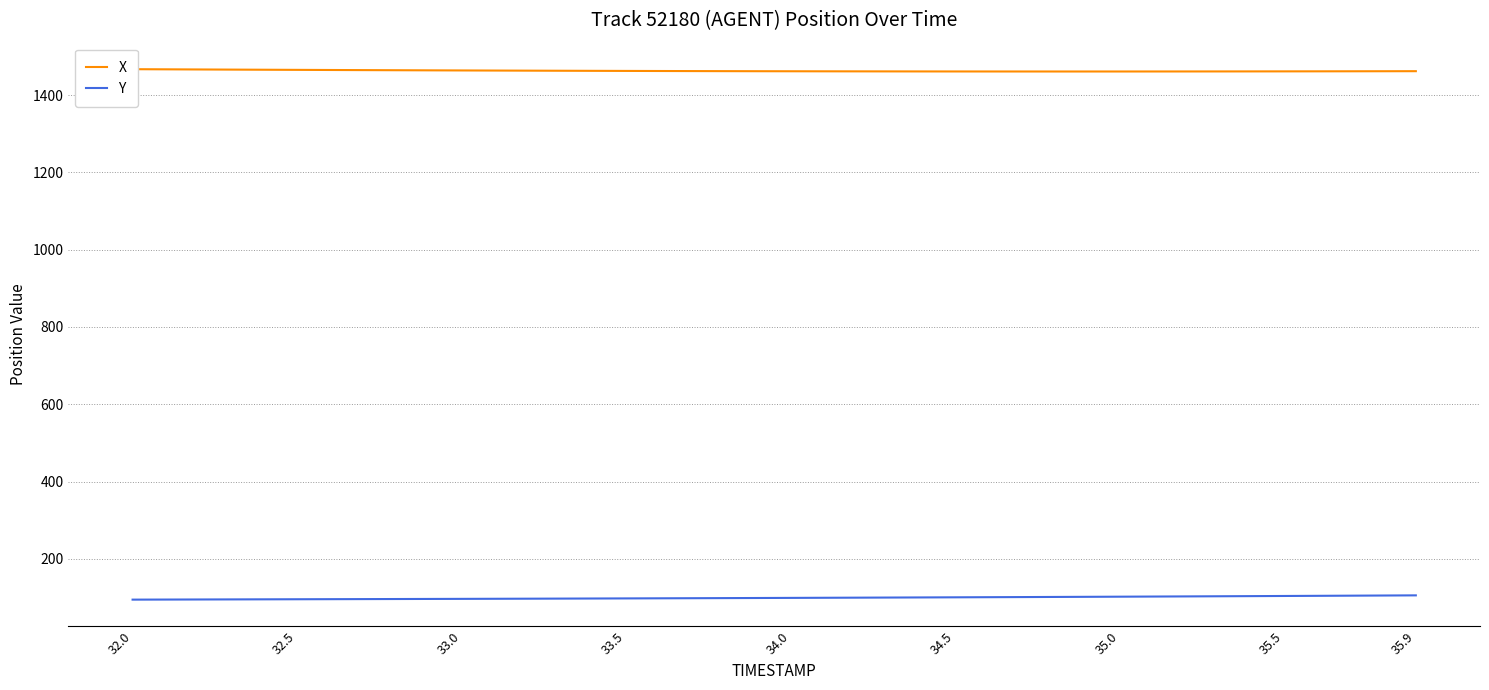

Is it true that Y equals 158.9 at 35.9?

False